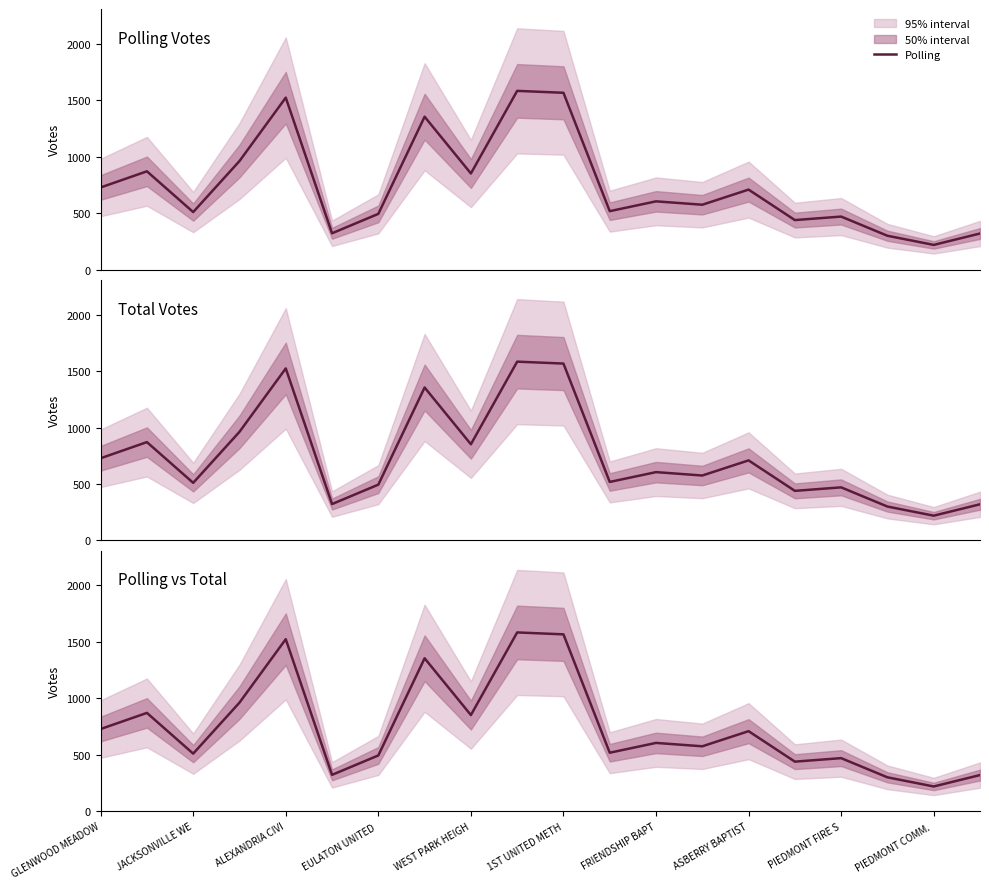

What is the minimum value for Polling?

219